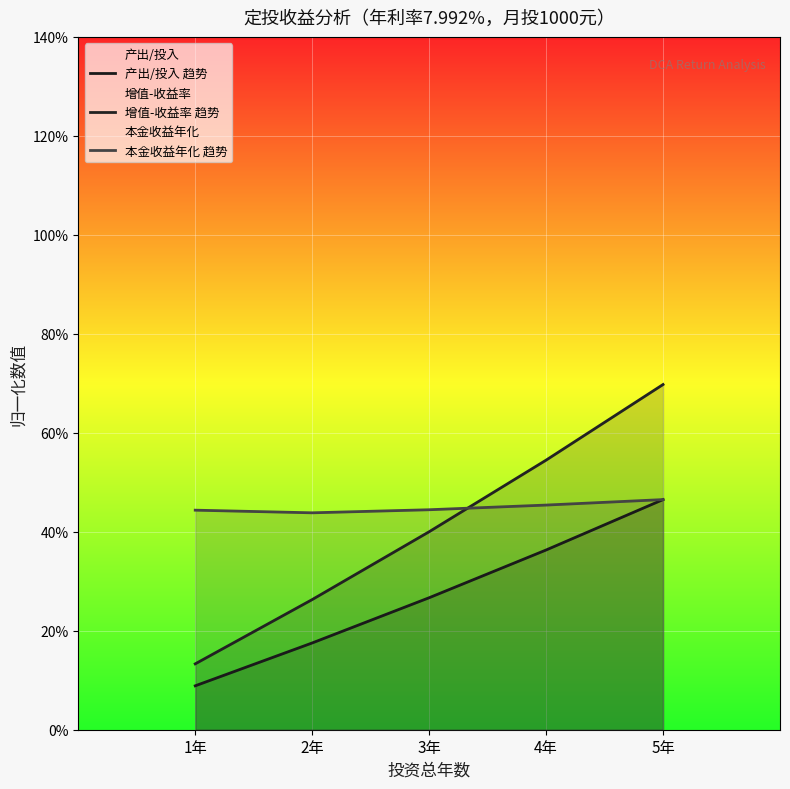

Reading left to right, extract all data points from this chart.

产出/投入 趋势: 0.1	0.2	0.3	0.4	0.5
增值-收益率 趋势: 0.1	0.3	0.4	0.5	0.7
本金收益年化 趋势: 0.4	0.4	0.4	0.5	0.5